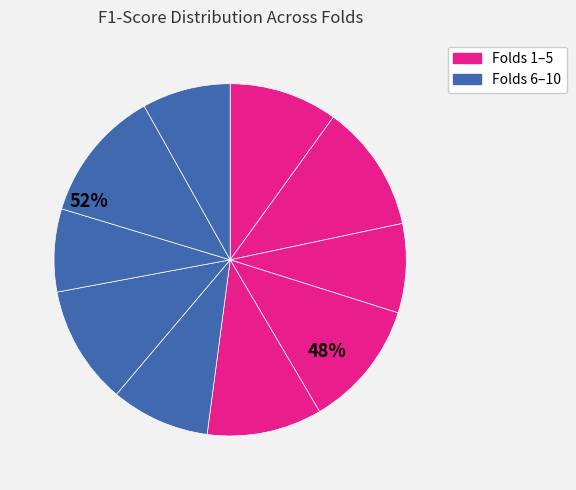

Count the number of slices in the pie.

10